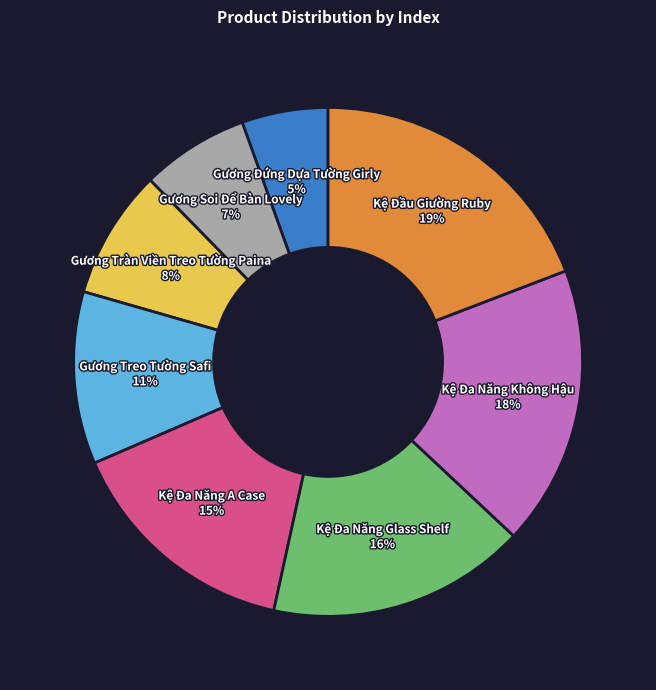

Which slice is the smallest?

Gương Đứng Dựa Tường Girly